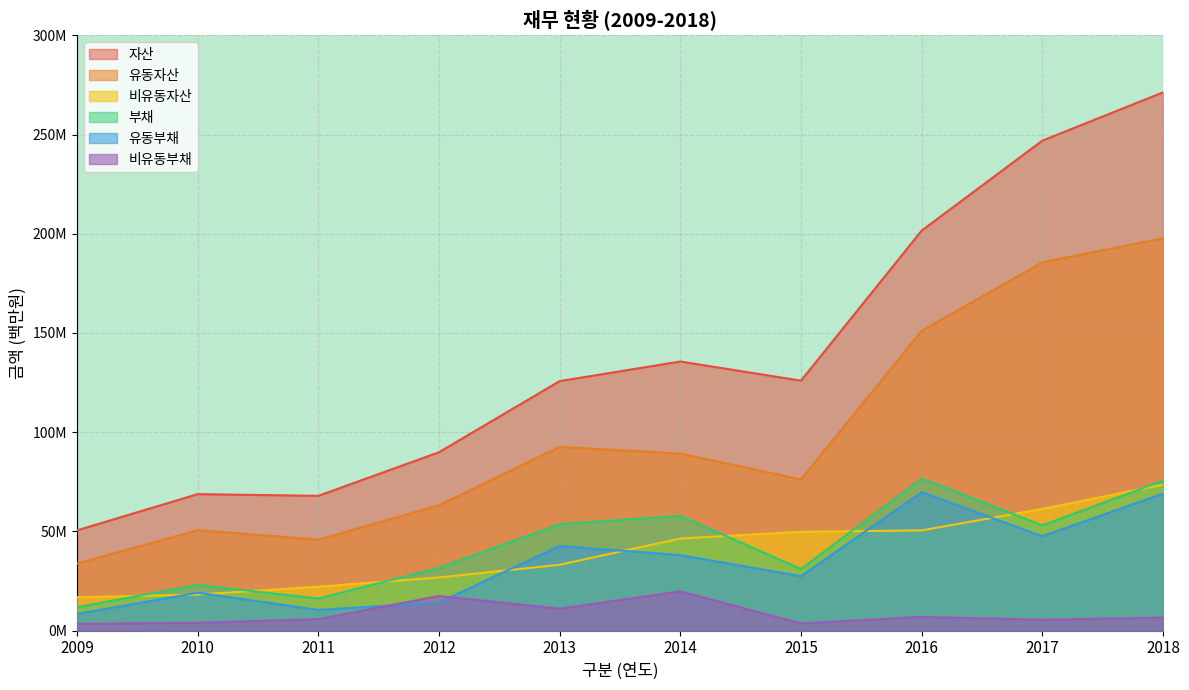

True or false: 유동부채 and 자산 intersect in this chart.

False